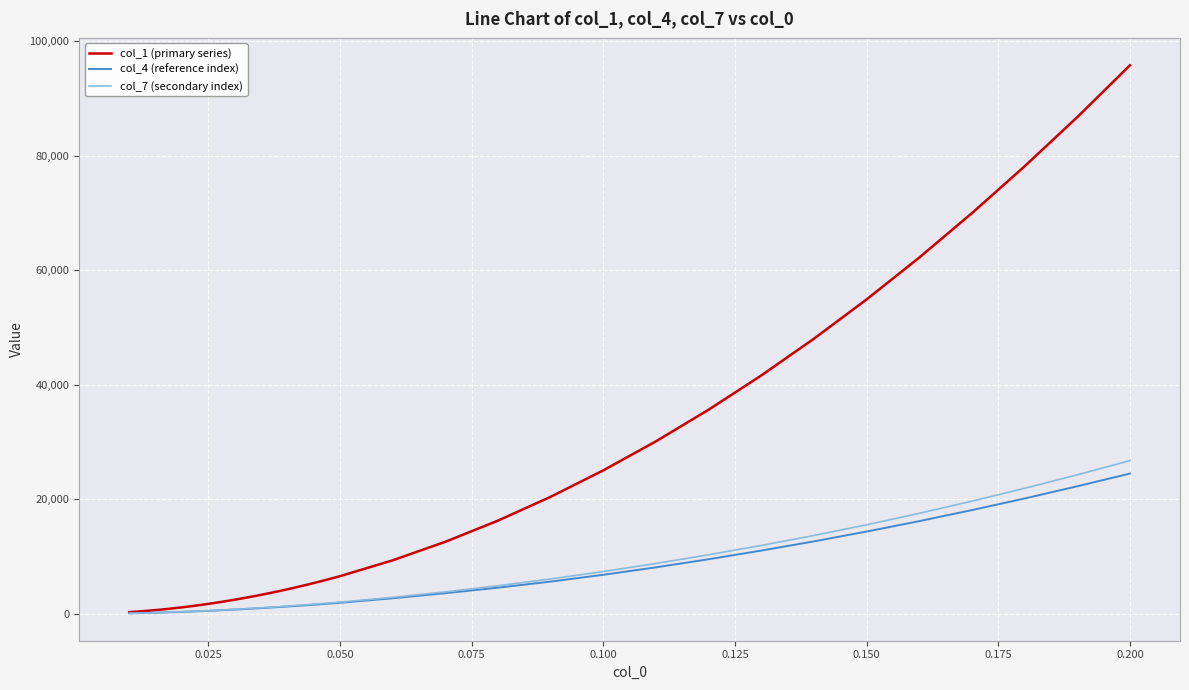

Which series has the largest total across all categories?

col_1 (primary series)